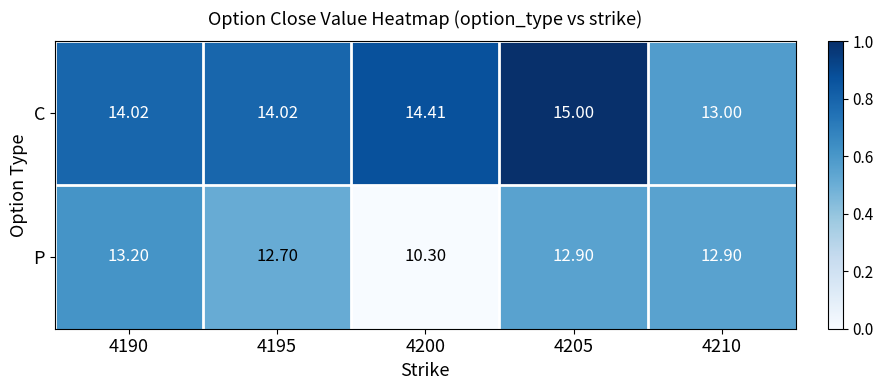

Which label corresponds to the smallest value in the chart?

4200